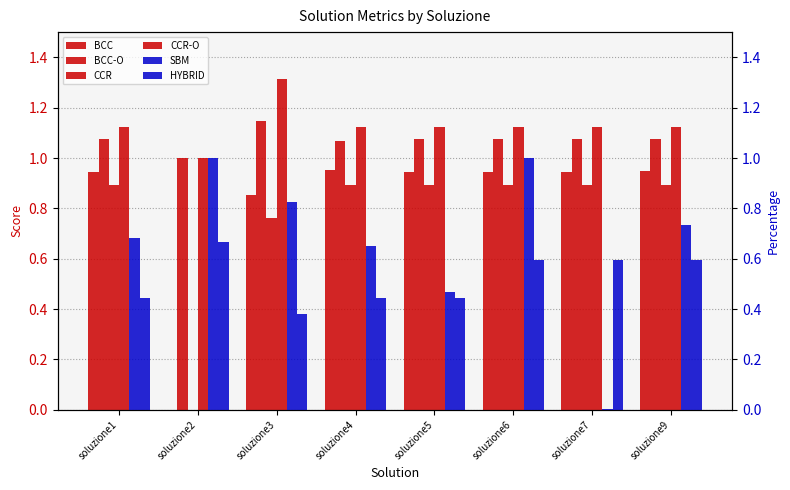

Reading left to right, extract all data points from this chart.

BCC: 0.9	0.0	0.9	1.0	0.9	0.9	0.9	0.9
BCC-O: 1.1	1.0	1.1	1.1	1.1	1.1	1.1	1.1
CCR: 0.9	0.0	0.8	0.9	0.9	0.9	0.9	0.9
CCR-O: 1.1	1.0	1.3	1.1	1.1	1.1	1.1	1.1
SBM: 0.7	1.0	0.8	0.7	0.5	1.0	0.0	0.7
HYBRID: 0.4	0.7	0.4	0.4	0.4	0.6	0.6	0.6